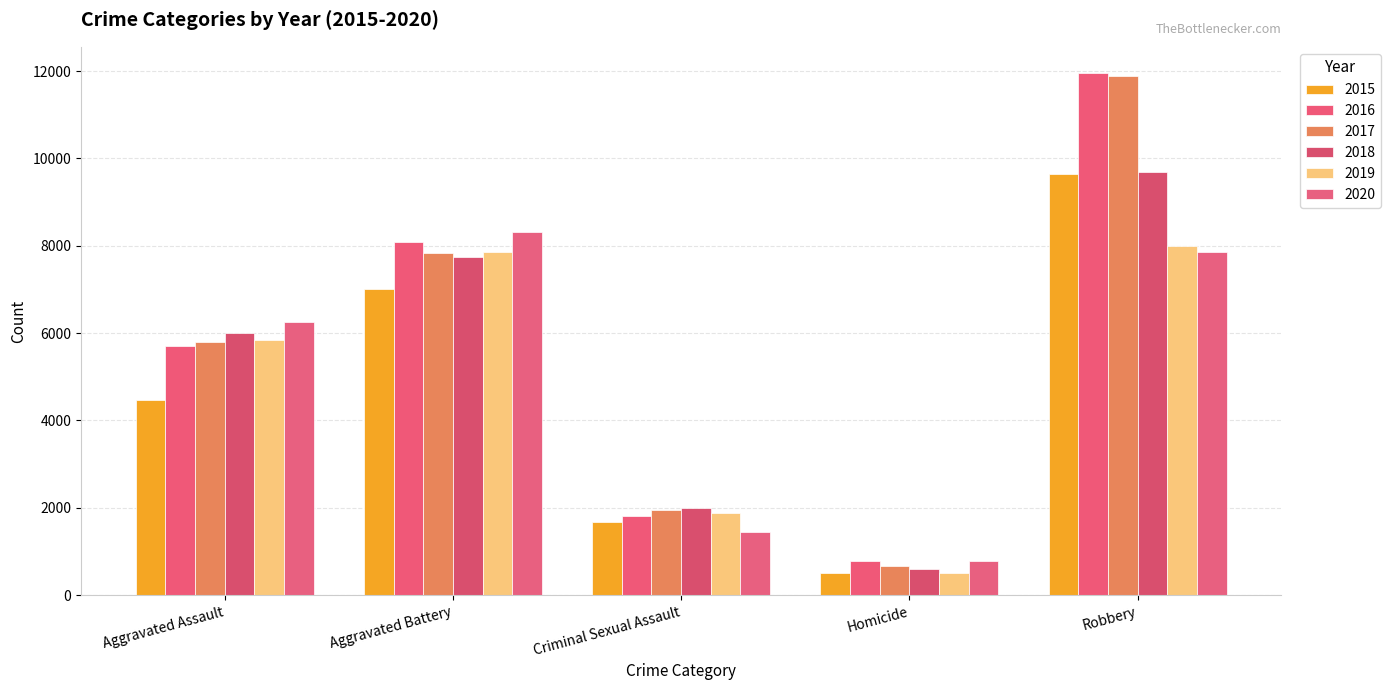

Where does the 2015 series first go above 4480?

Aggravated Battery